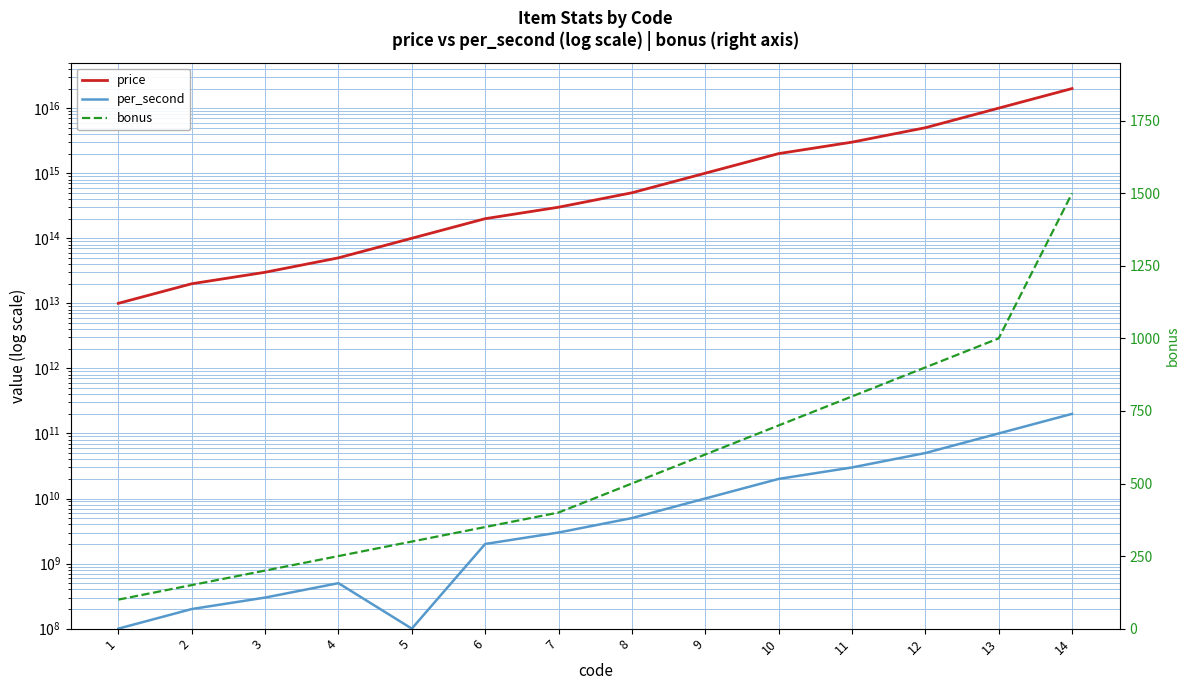

True or false: bonus and price cross at least once.

False